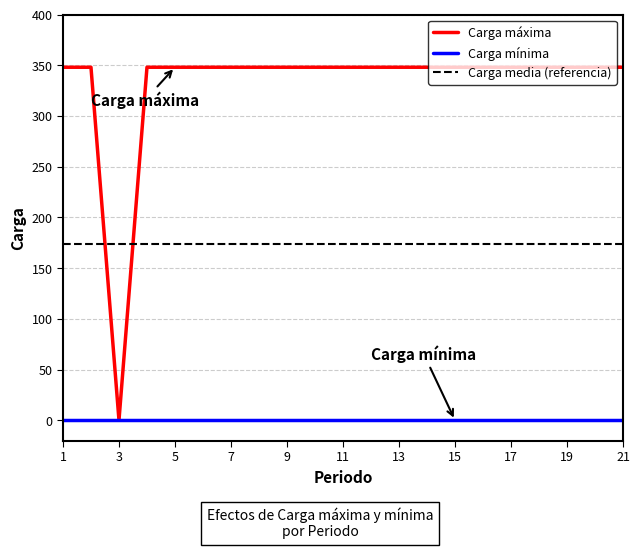

List the series in order of their overall mean, highest first.

Carga máxima, Carga media (referencia), Carga mínima